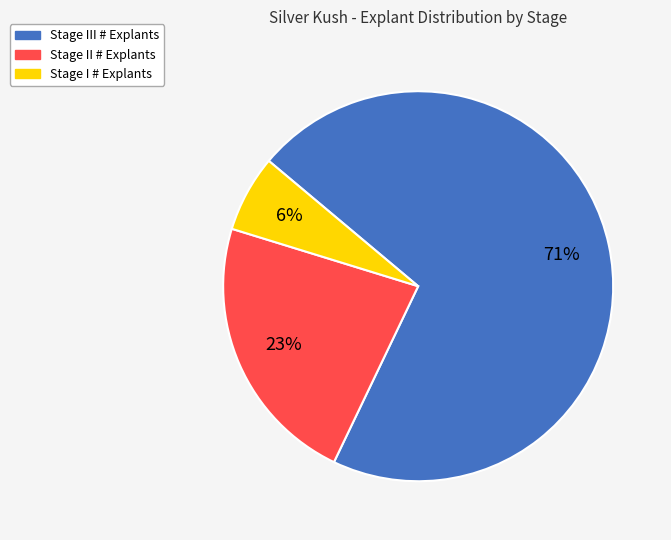

Is it true that Stage III # Explants is 61% of the pie?

False